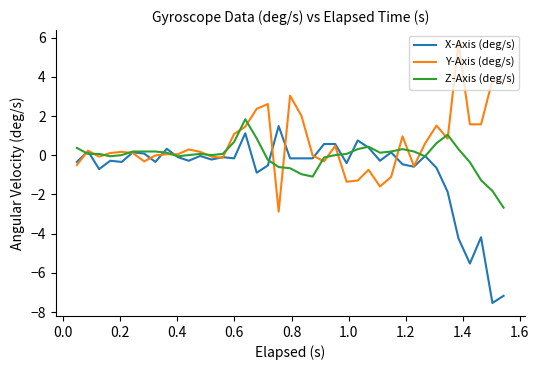

Which series has the largest total across all categories?

Y-Axis (deg/s)